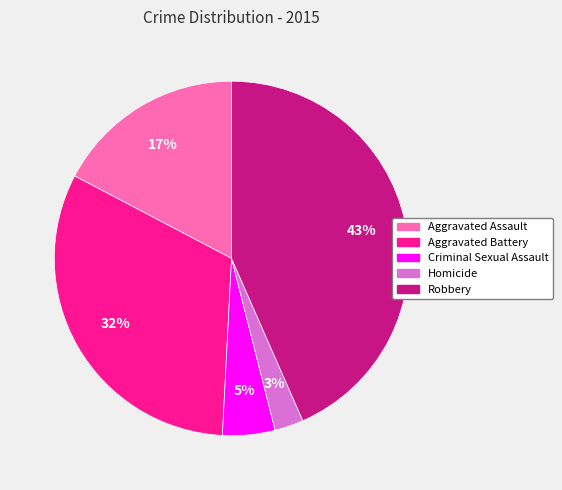

To the nearest percent, what portion does Homicide represent?

3%